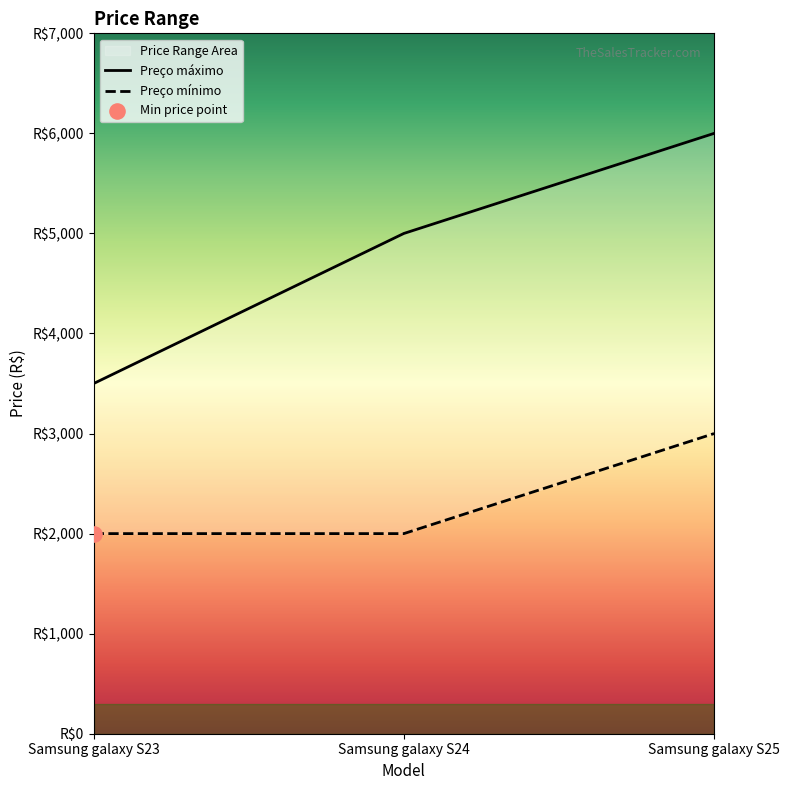

Which series contains the highest Y value?

Preço máximo